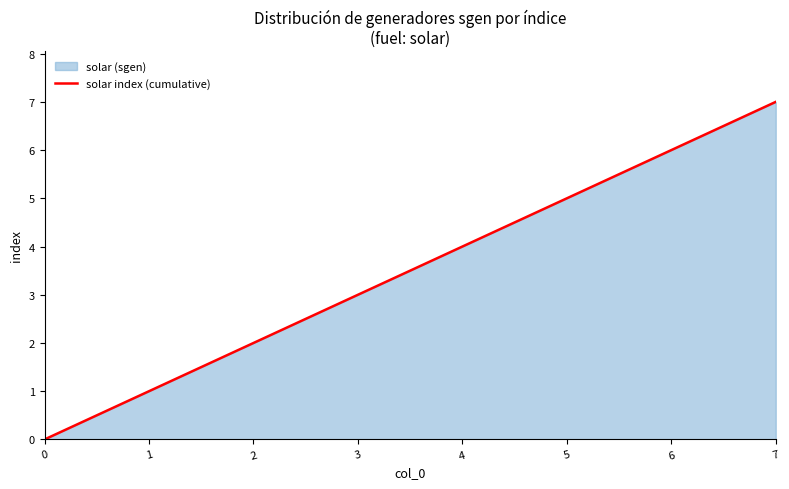

Reading left to right, extract all data points from this chart.

0	1	2	3	4	5	6	7